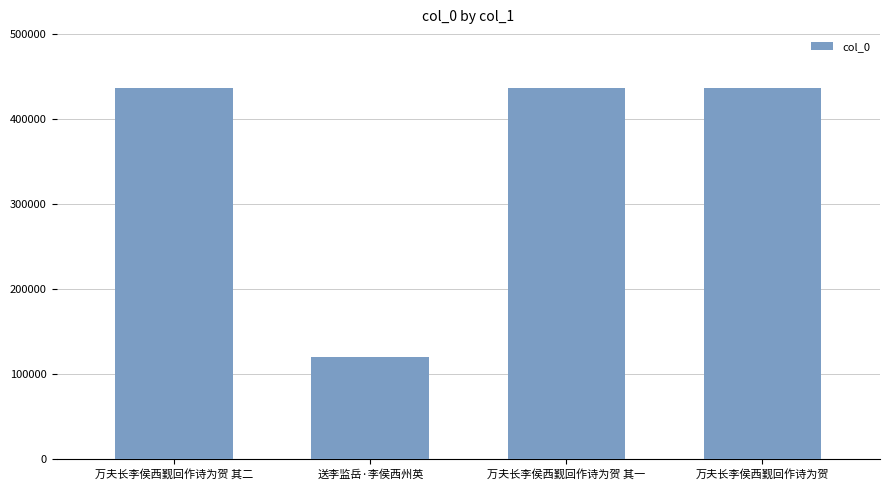

Which label corresponds to the smallest value in the chart?

送李监岳·李侯西州英